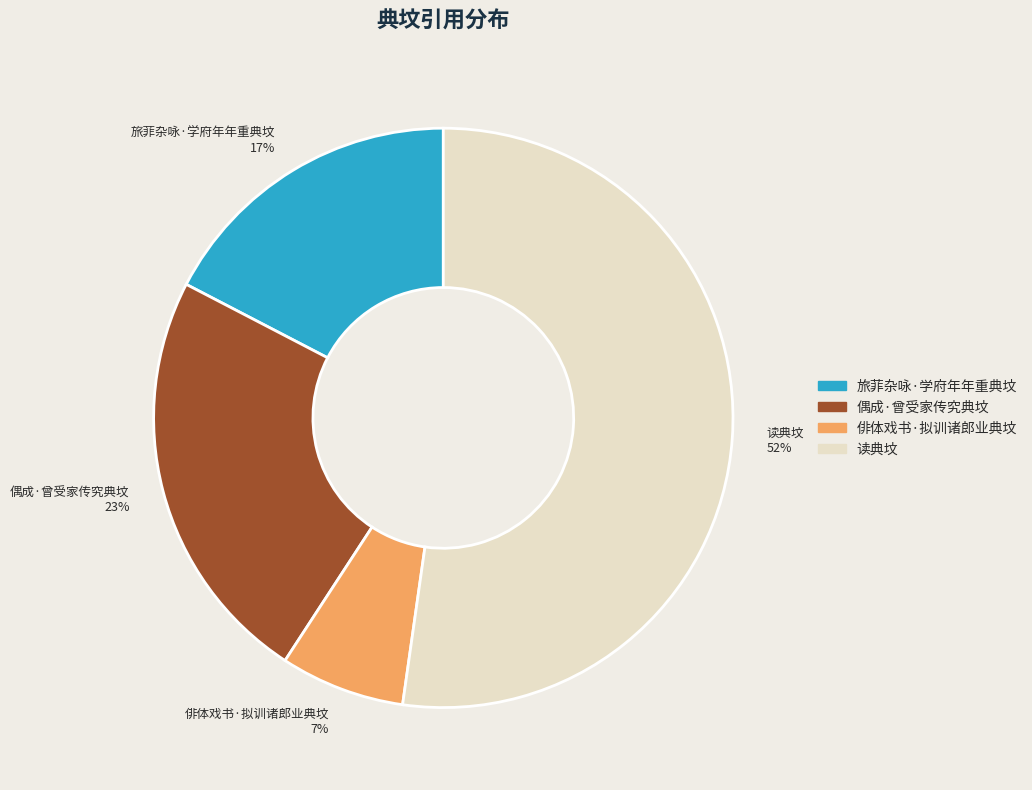

How many slices are in this pie chart?

4